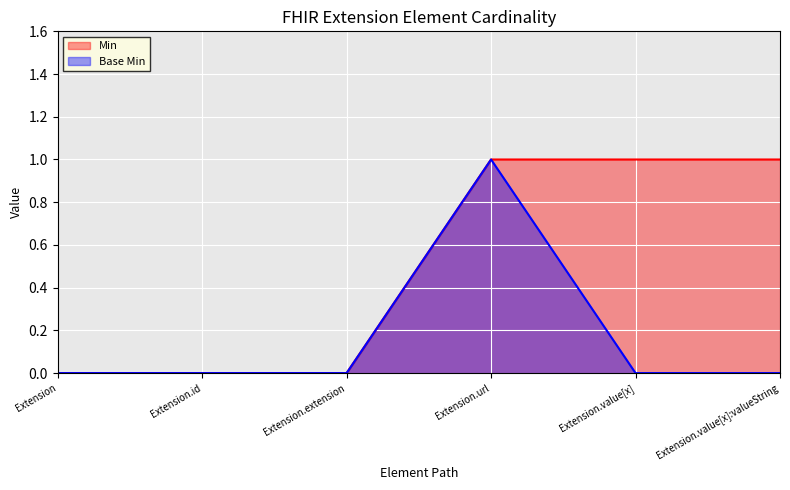

Which label corresponds to the smallest value in the chart?

Extension